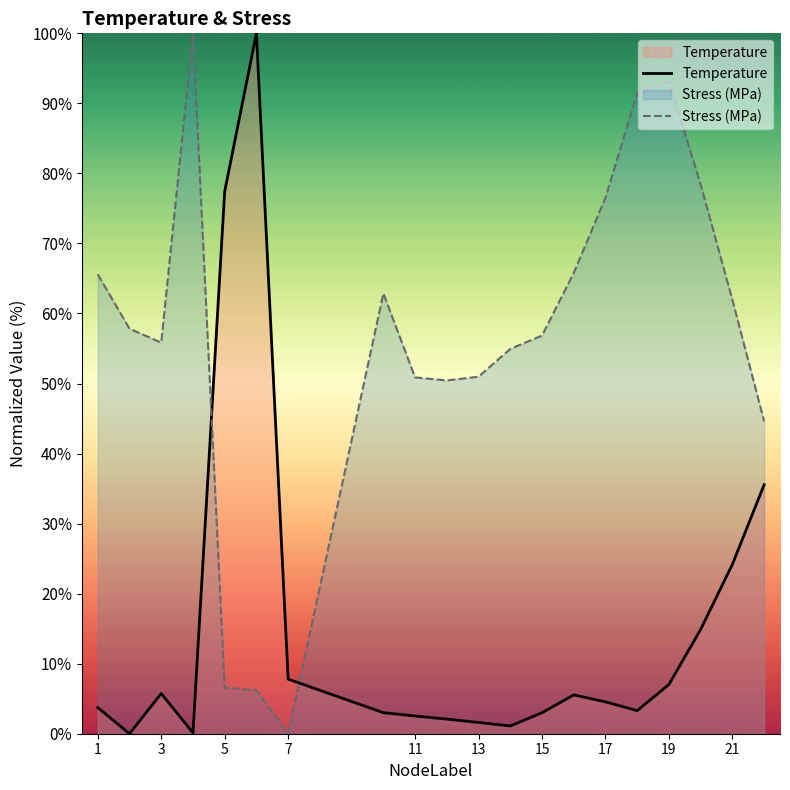

Rank the series at 15 from highest to lowest value.

Stress (MPa), Temperature